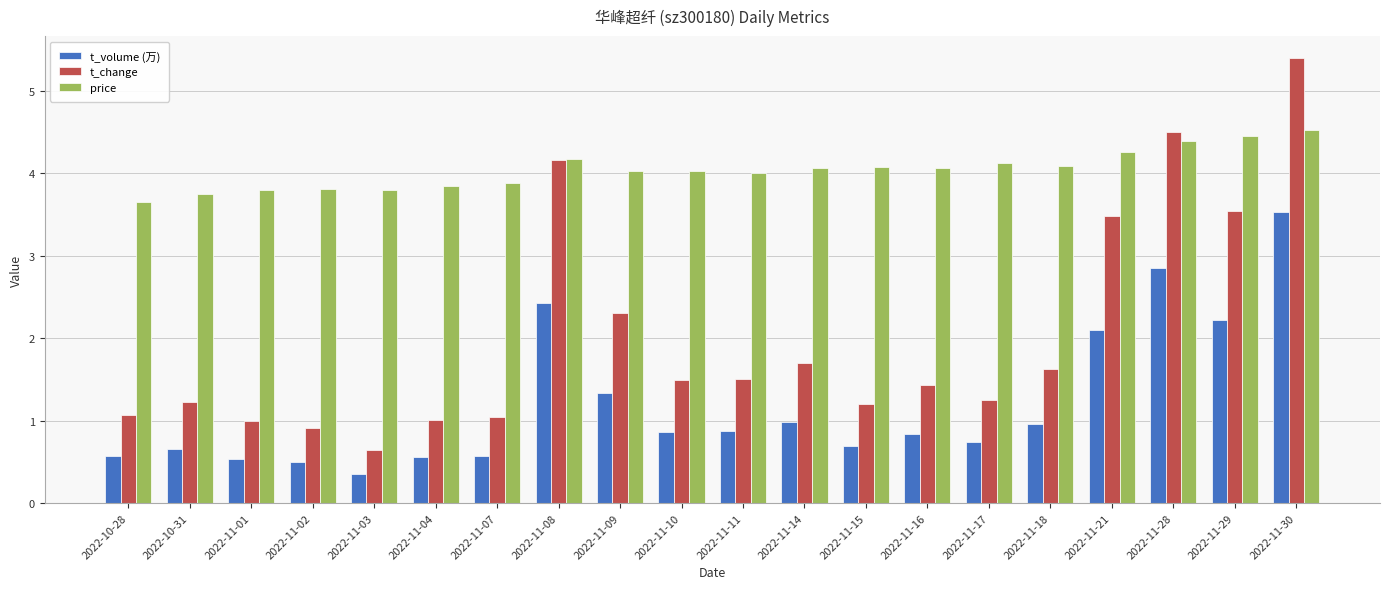

What is the sum of the t_change values at 2022-11-03 and 2022-11-16?

2.1